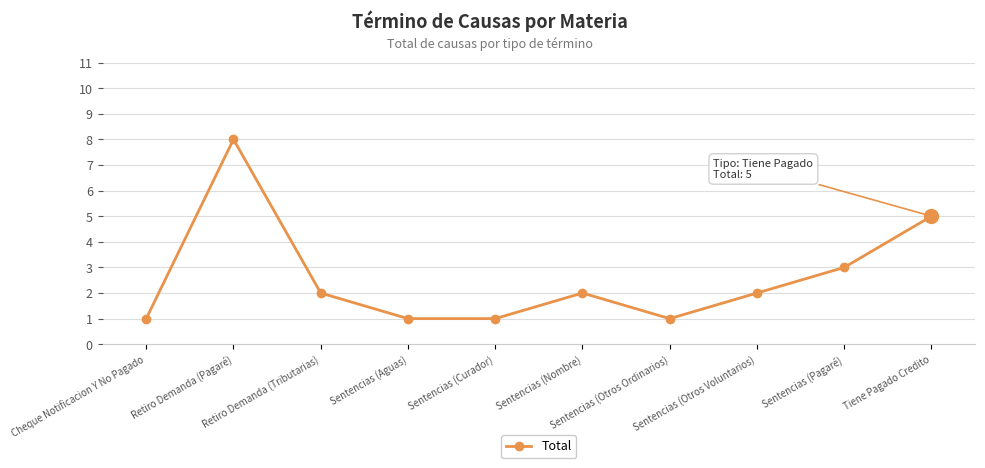

What position from the right is Sentencias (Aguas)?

7